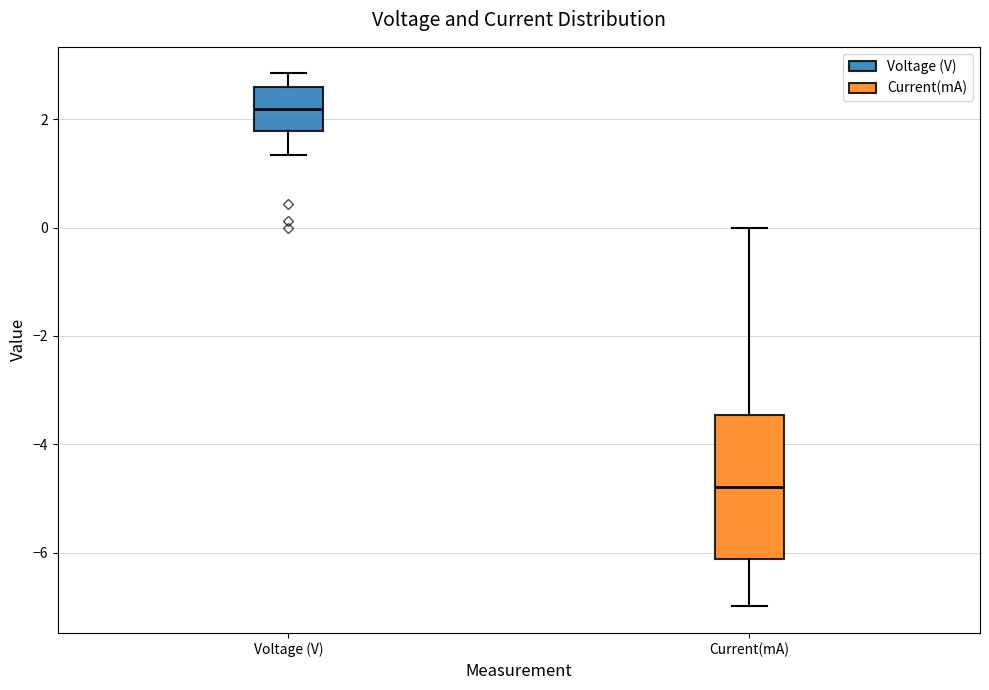

Reading left to right, read every box against the y-axis: the position of its median line, the range the box covers, and the ends of its whiskers. The values are not printed on the chart, so give them approximately, as read against the axis.

Voltage (V): median 2.2, box 1.8 to 2.6, whiskers 1.4 to 2.8
Current(mA): median -4.8, box -6.2 to -3.4, whiskers -7.0 to 0.0